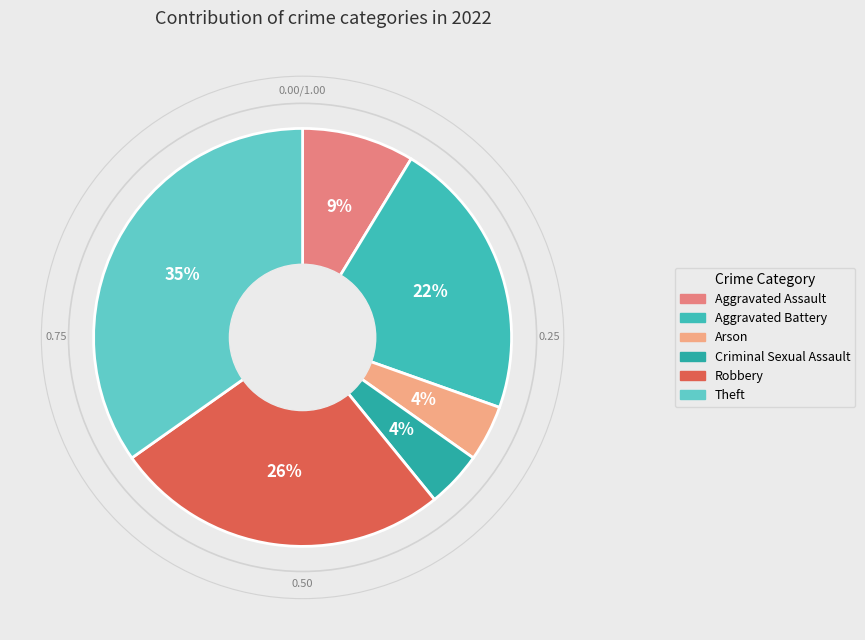

To the nearest percent, what percentage of the pie is Arson?

4%